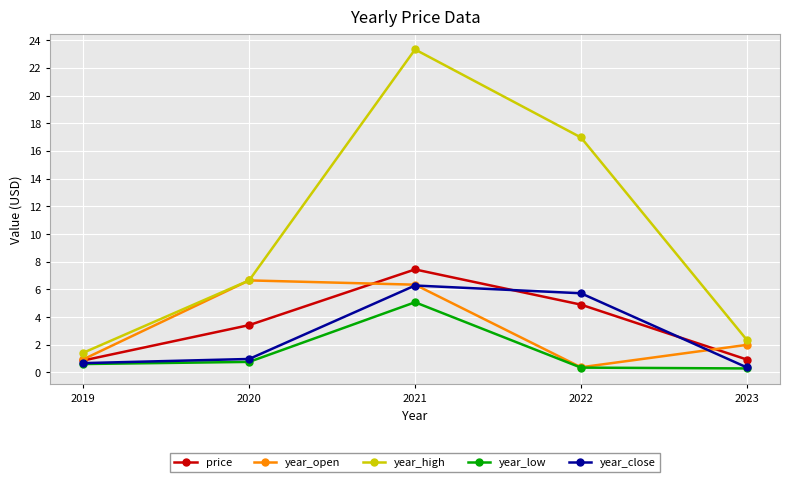

What is the value of the year_close point at the 3rd from the left?

6.3